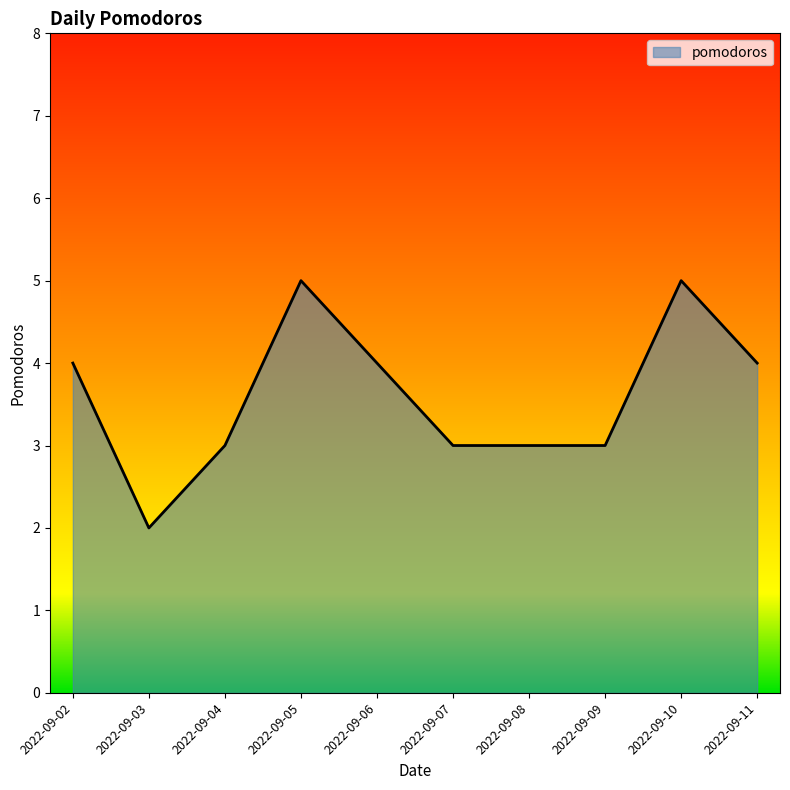

Count the values in the range 3 to 4.

7